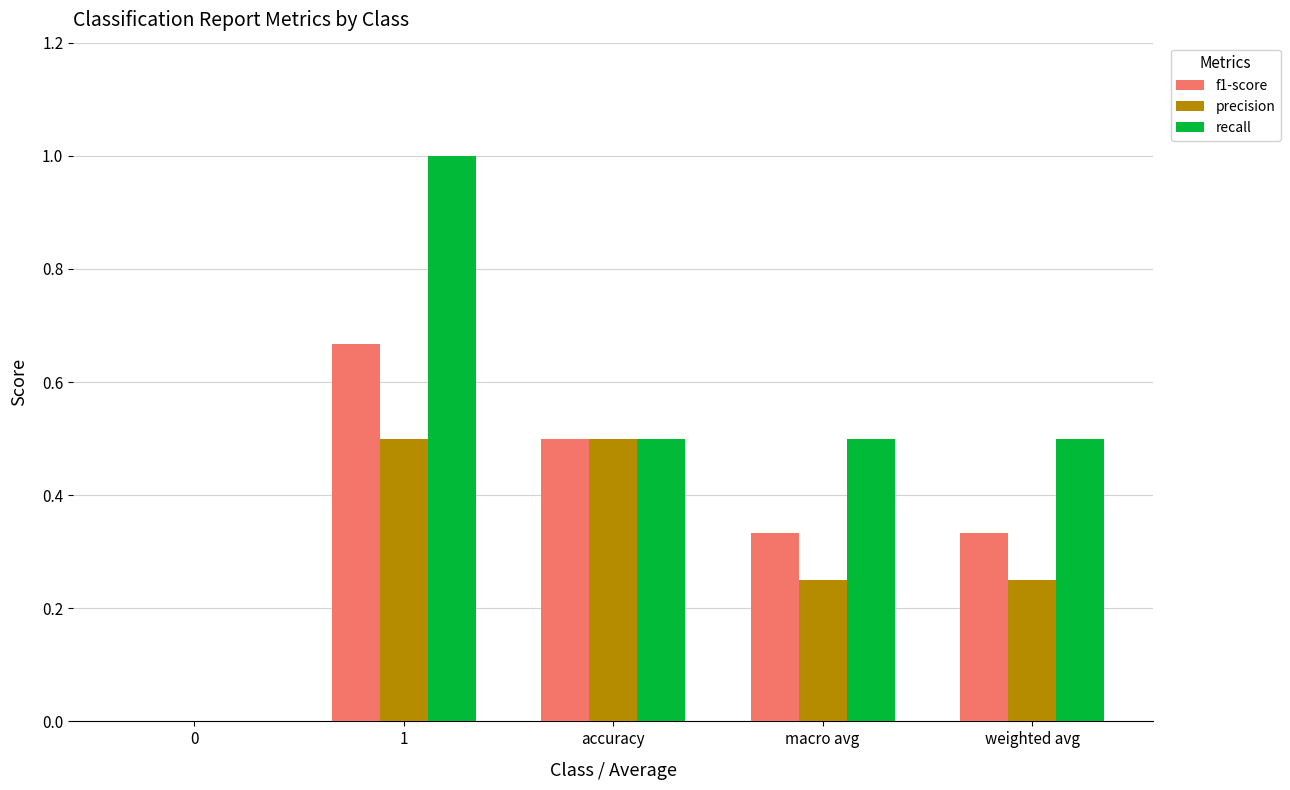

The recall series shows 0.9 at weighted avg. True or false?

False